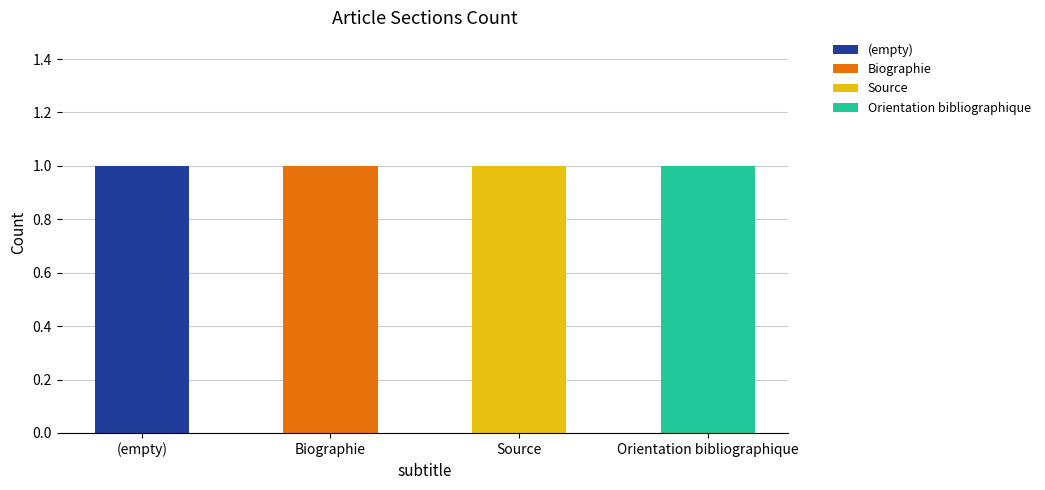

Are the bars grouped side by side (vs. stacked)?

Yes